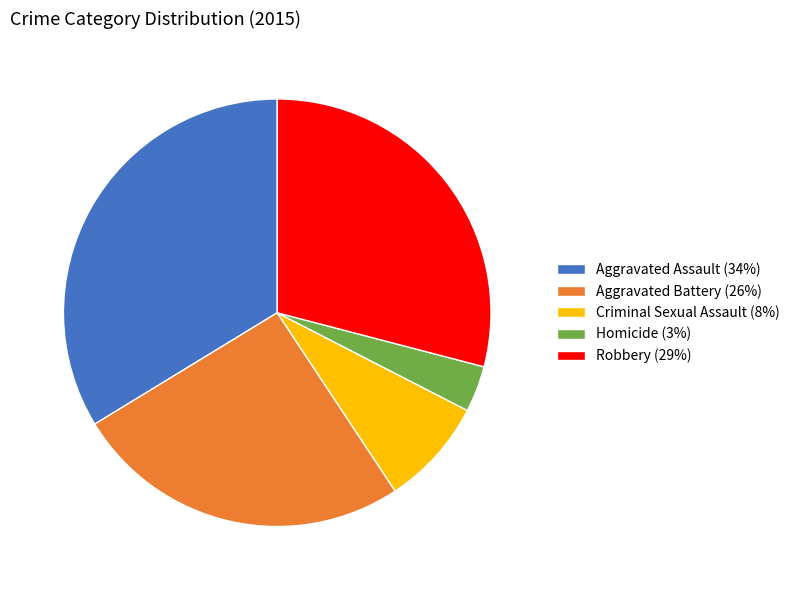

Does Aggravated Assault (34%) account for over 50% of the chart?

No